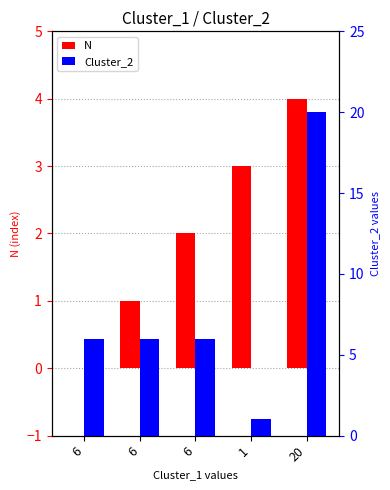

Between 6 and 20, which series saw the biggest shift?

Cluster_2